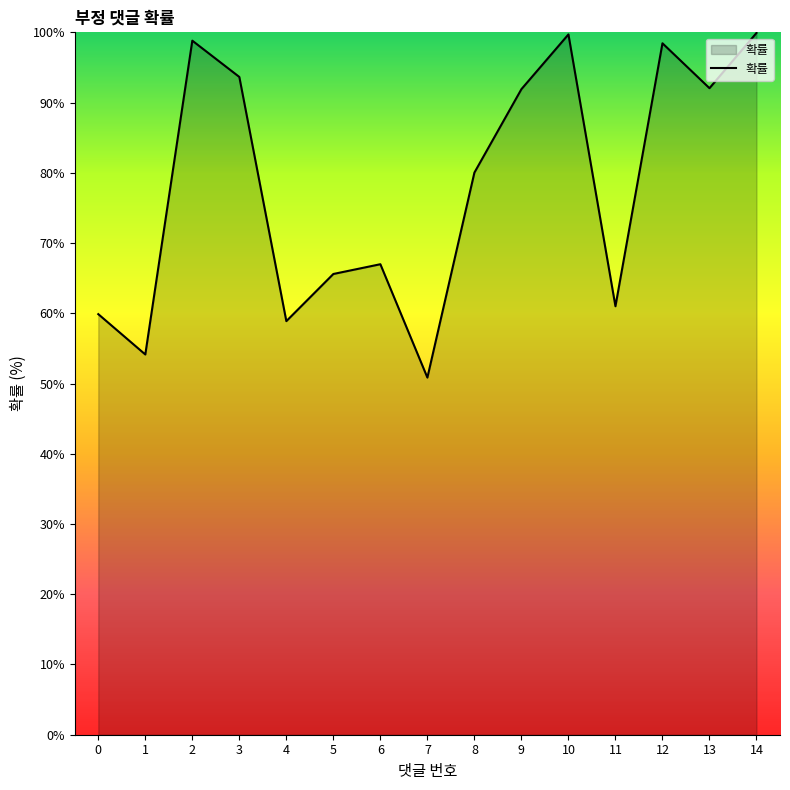

Approximately how many times larger is the value at 2 compared to 8?

1.2